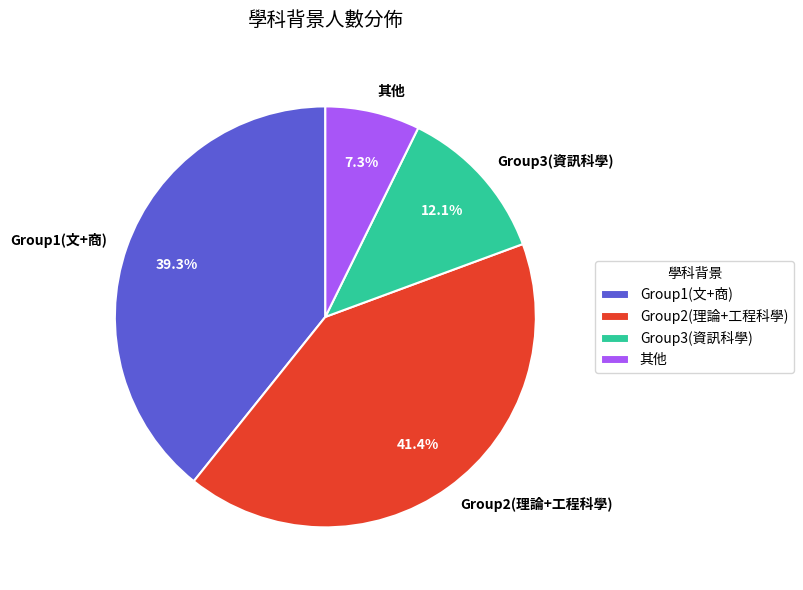

Is it true that Group2(理論+工程科學) is 53% of the pie?

False